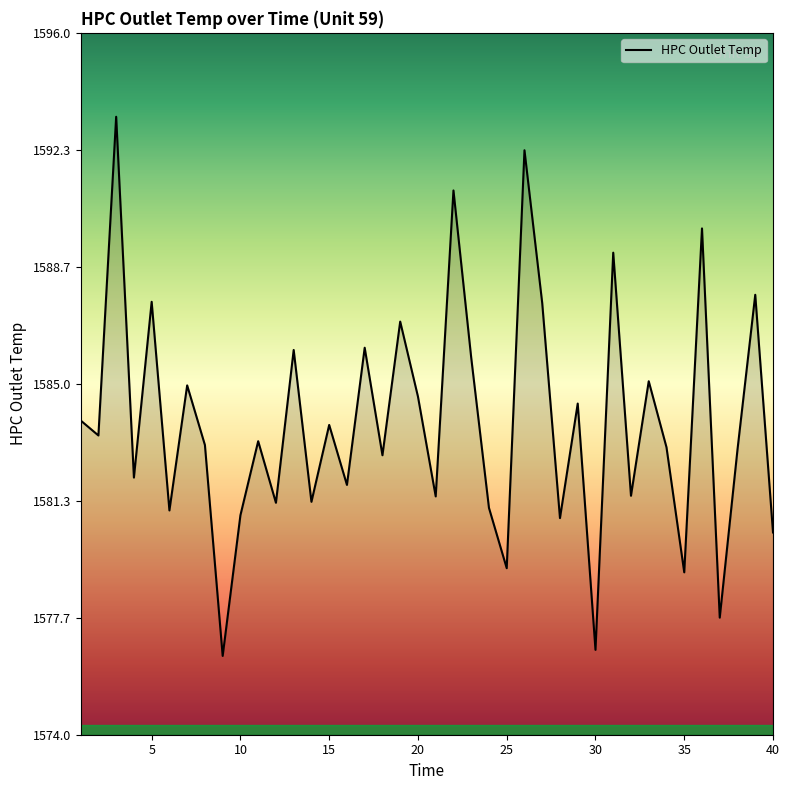

What is the maximum value shown in the chart?

1593.4